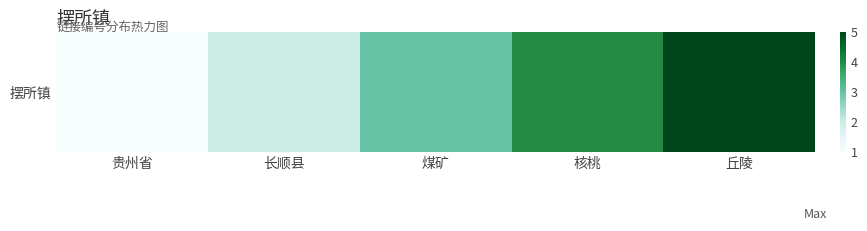

How many data points are above 3?

2